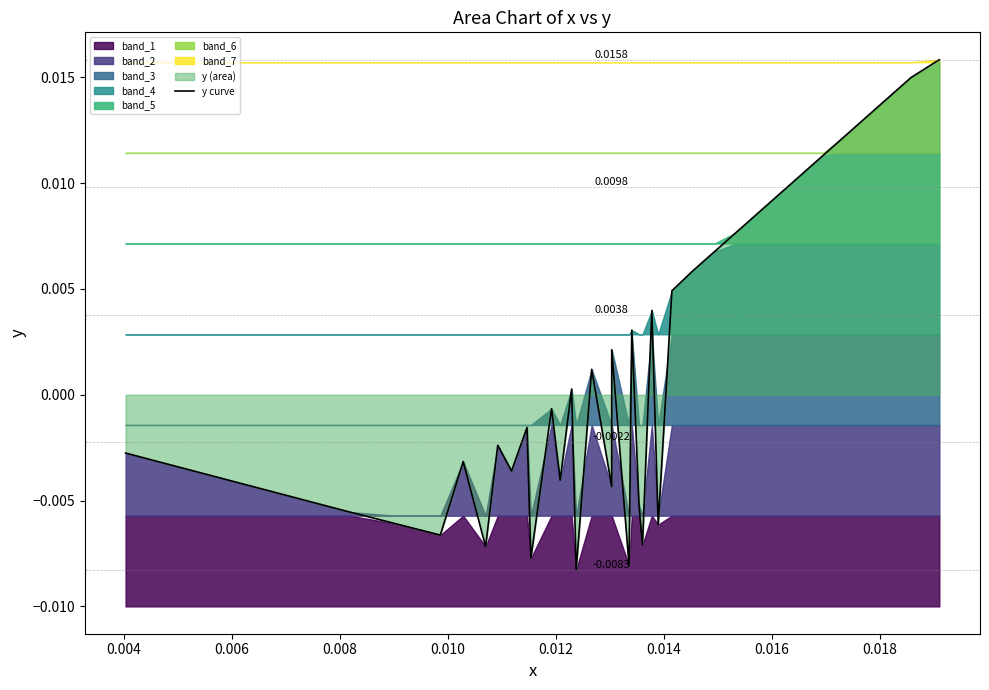

The value at 0.008 is -0.0. True or false?

False